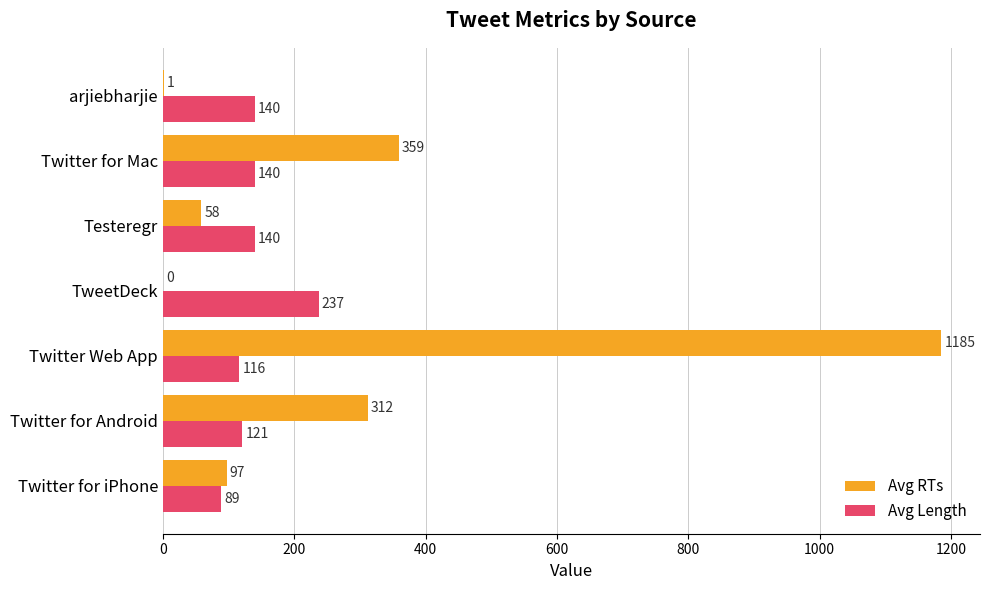

What is the approximate value of Avg Length at Twitter for iPhone, to the nearest 10?

90